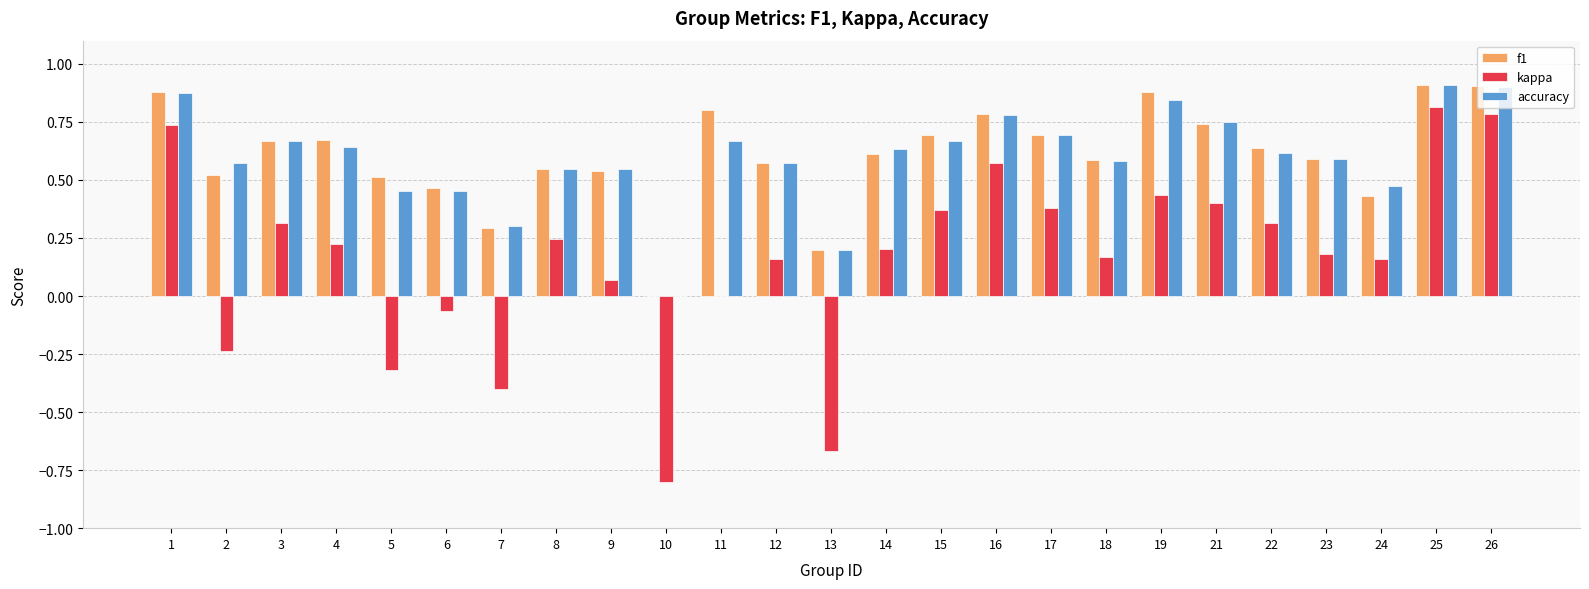

What is the total value across all series at 14?

1.4